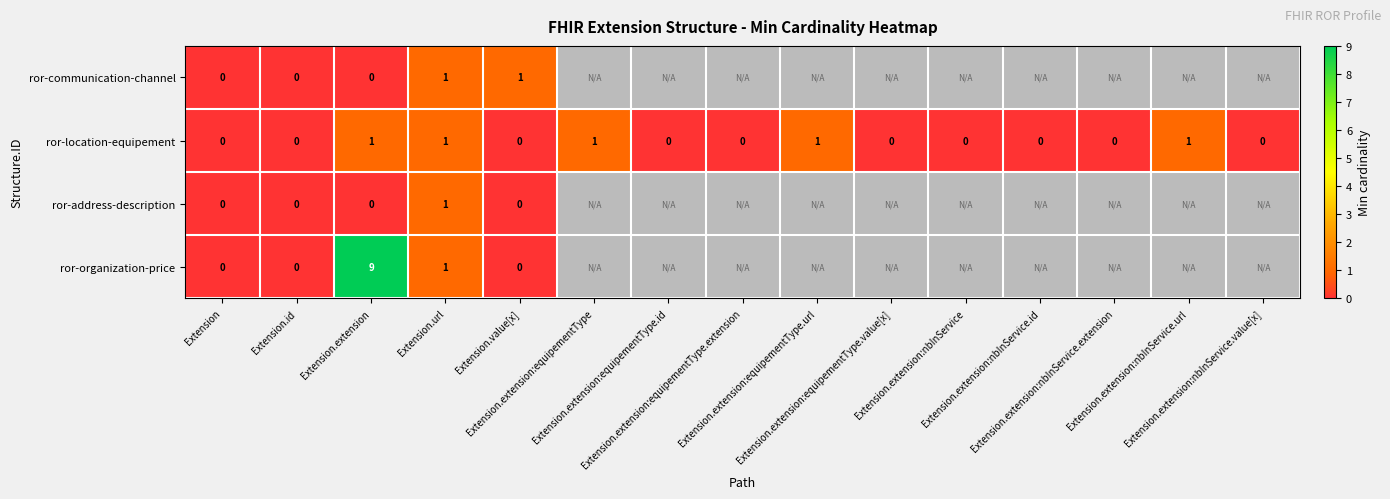

What is the sum of all ror-location-equipement values?

5